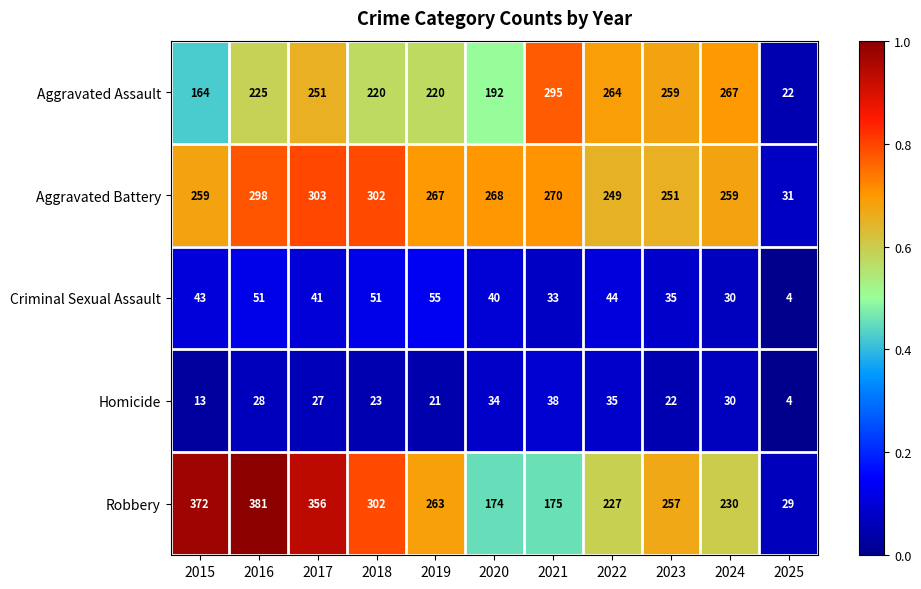

What is the sum of the Criminal Sexual Assault values at 2016 and 2024?

81